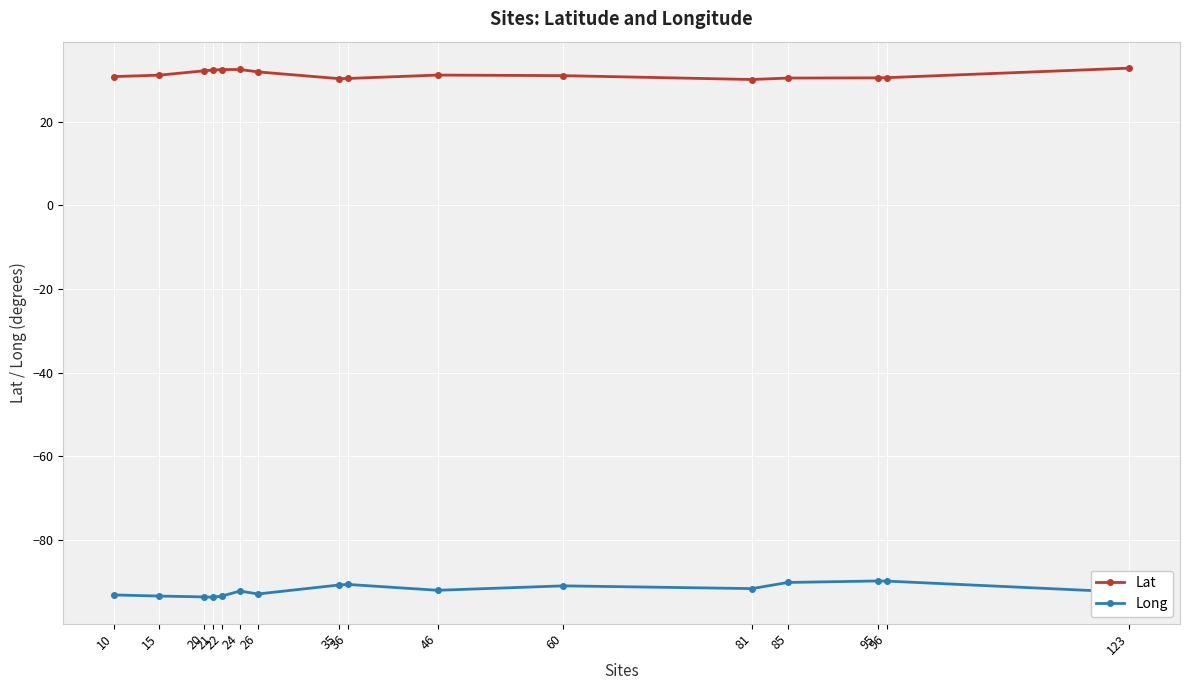

What is the average value of the Lat series?

31.2